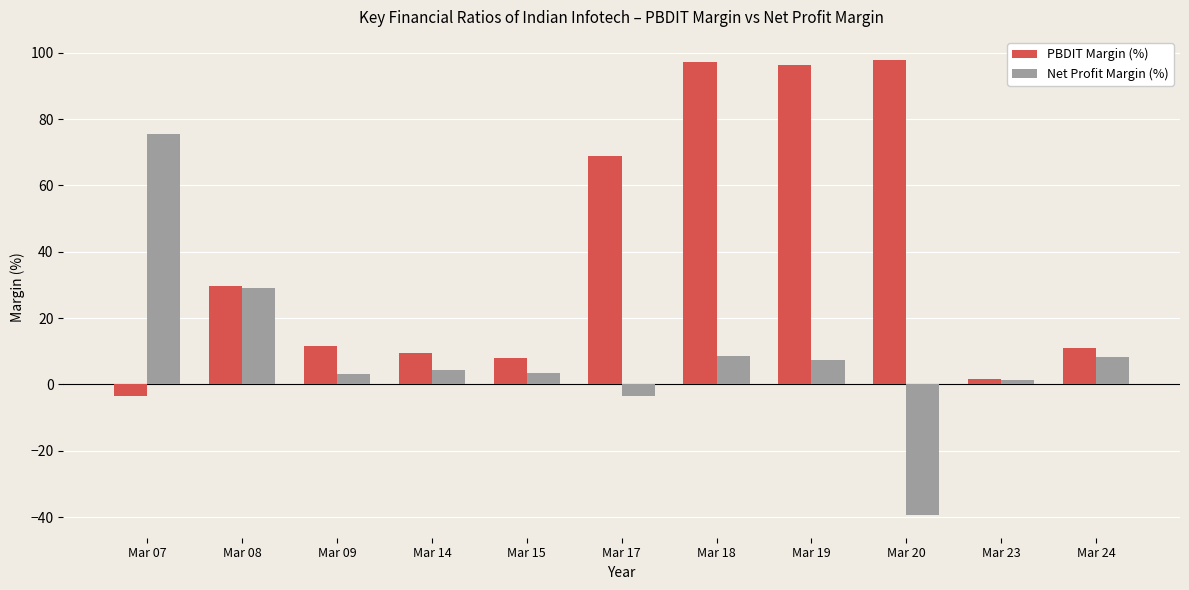

The value of PBDIT Margin (%) at Mar 15 is 2.5. True or false?

False